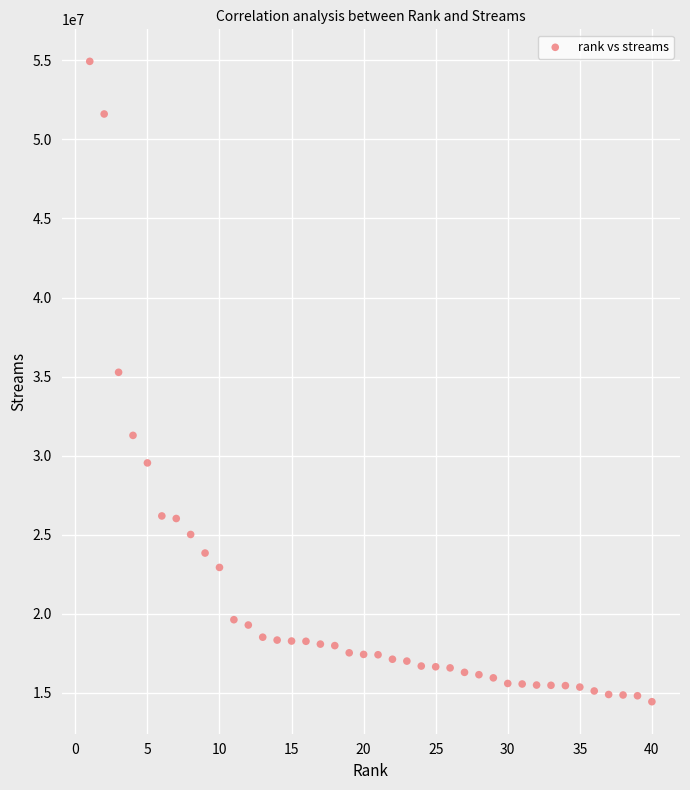

What is the range of X values (max minus min)?

39